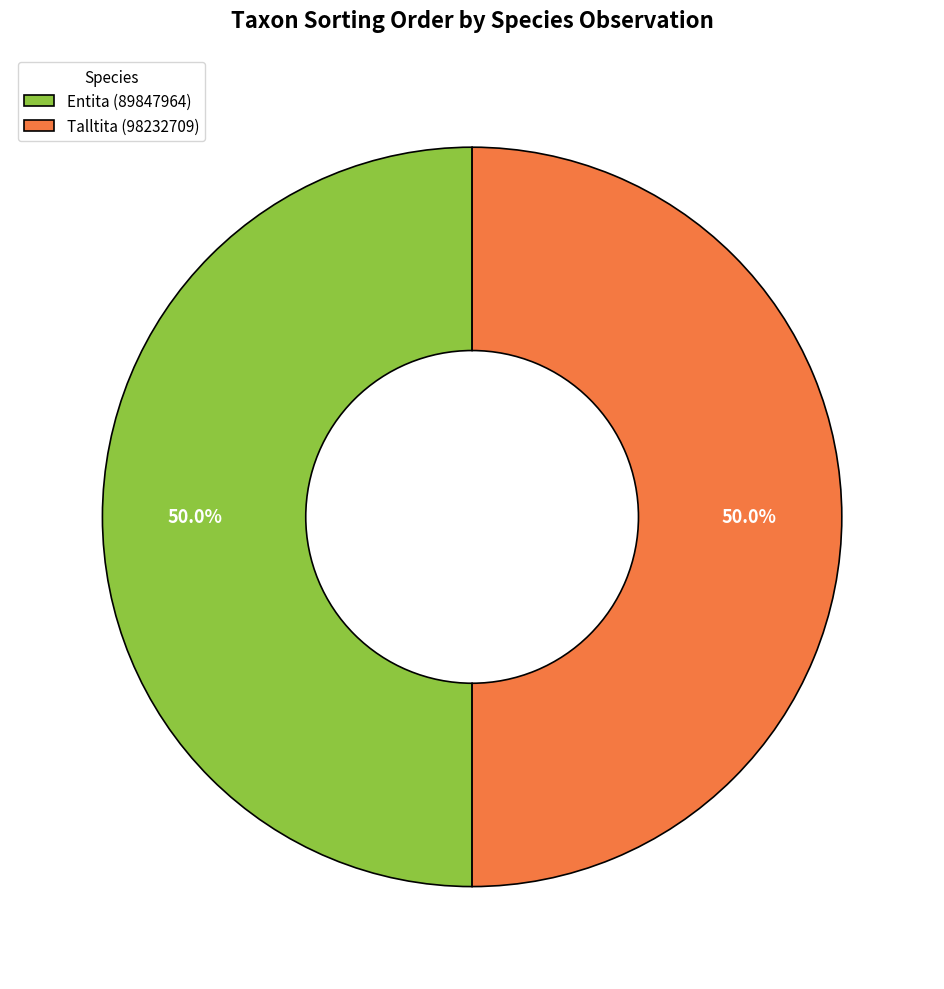

Count the number of slices in the pie.

2